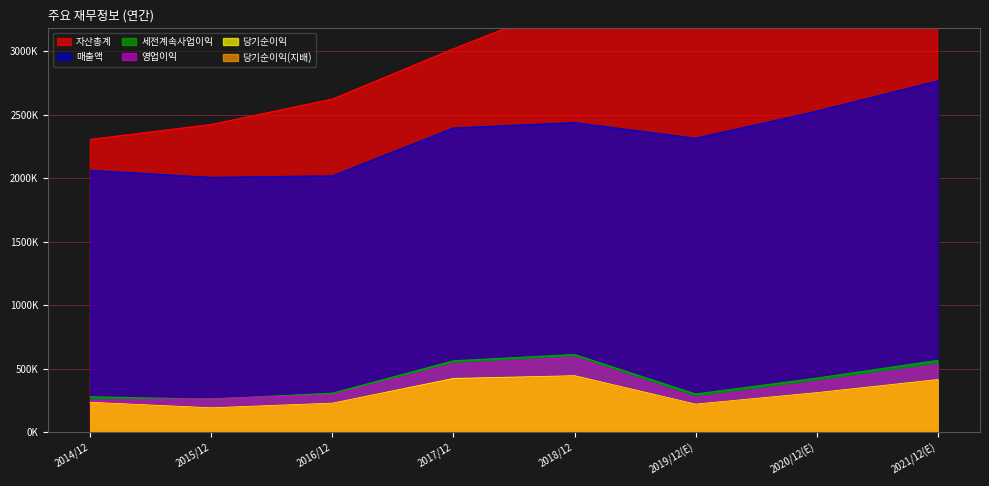

Reading right to left, what are all the values shown in this chart?

매출액: 2021/12(E)=2765706	2020/12(E)=2527738	2019/12(E)=2314725	2018/12=2437714	2017/12=2395754	2016/12=2018667	2015/12=2006535	2014/12=2062060
자산총계: 2021/12(E)=4192070	2020/12(E)=3826390	2019/12(E)=3543848	2018/12=3393572	2017/12=3017521	2016/12=2621743	2015/12=2421795	2014/12=2304230
영업이익: 2021/12(E)=529840	2020/12(E)=396877	2019/12(E)=271526	2018/12=588867	2017/12=536450	2016/12=292407	2015/12=264134	2014/12=250251
세전계속사업이익: 2021/12(E)=565159	2020/12(E)=425472	2019/12(E)=300100	2018/12=611600	2017/12=561960	2016/12=307137	2015/12=259610	2014/12=278750
당기순이익: 2021/12(E)=413080	2020/12(E)=309790	2019/12(E)=219616	2018/12=443449	2017/12=421867	2016/12=227261	2015/12=190601	2014/12=233944
당기순이익(지배): 2021/12(E)=408159	2020/12(E)=306028	2019/12(E)=217026	2018/12=438909	2017/12=413446	2016/12=224157	2015/12=186946	2014/12=230825